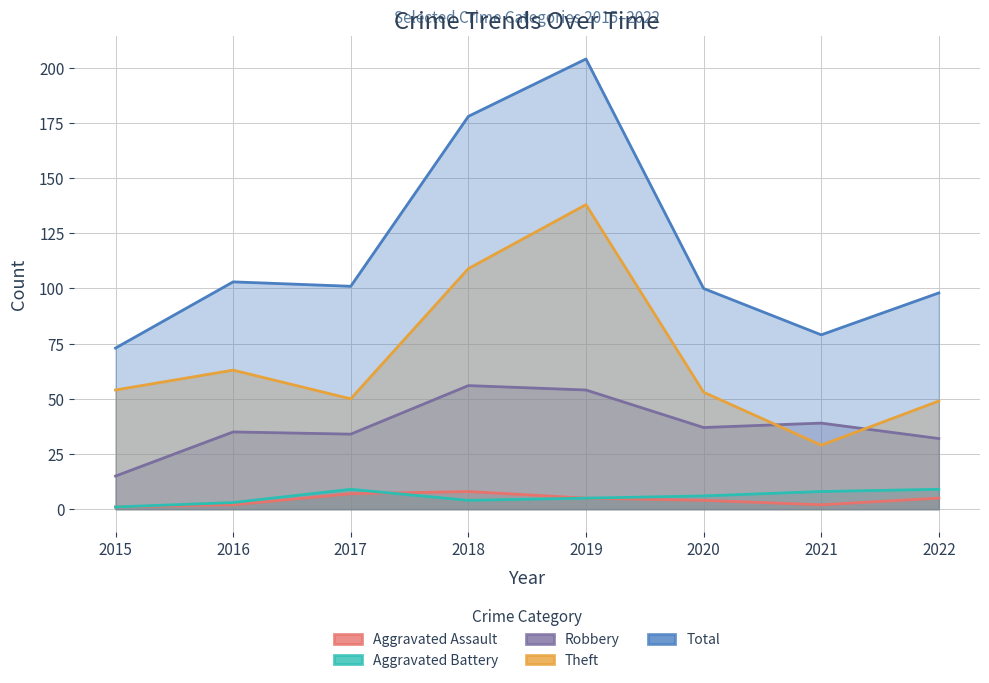

True or false: Theft has a value of 161 at 2018.

False